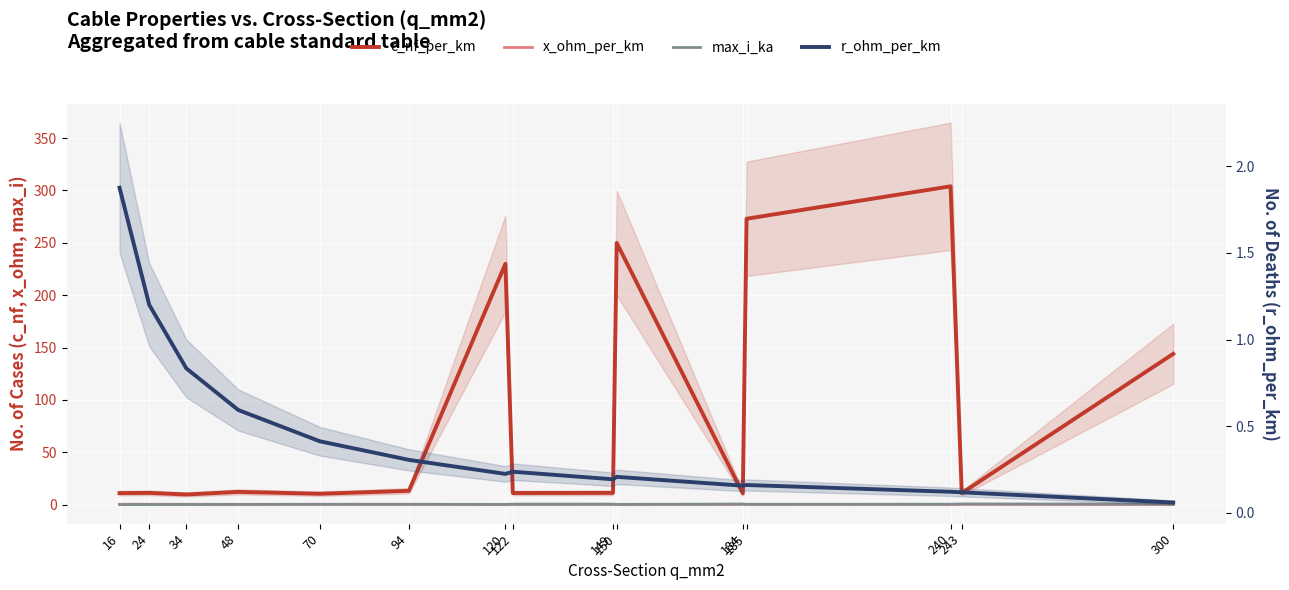

Which series has the widest spread of values?

c_nf_per_km